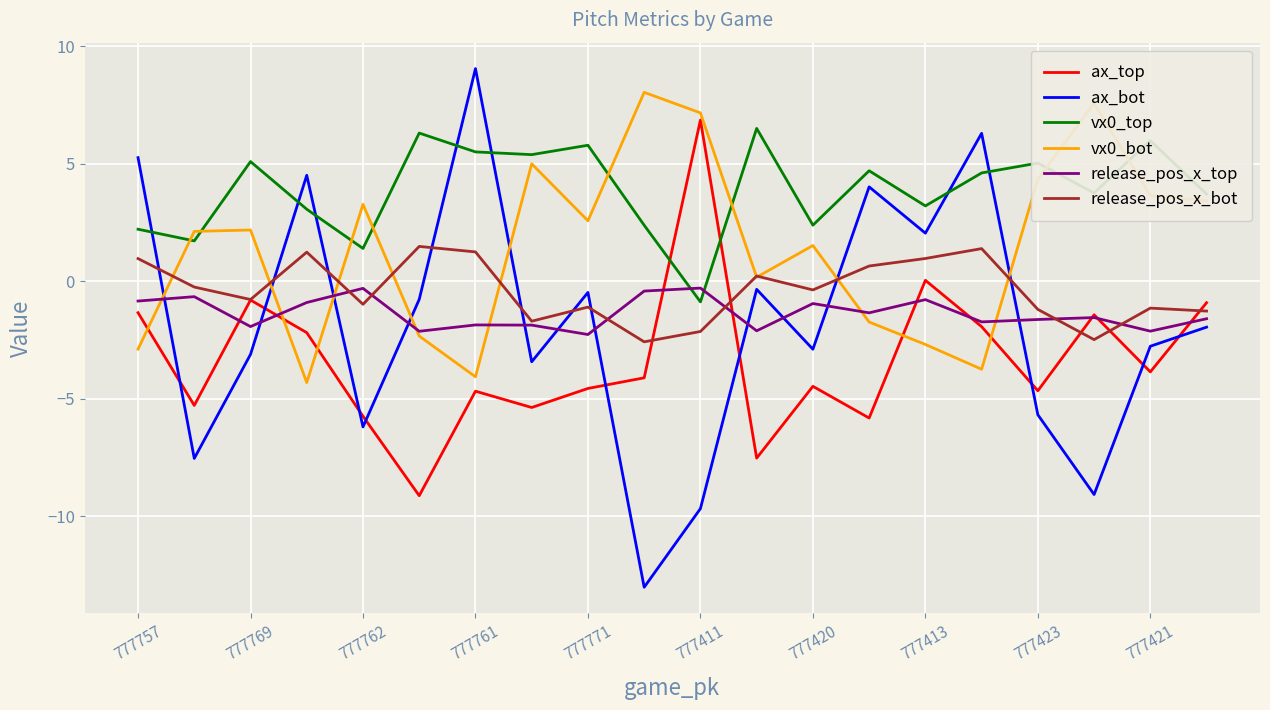

True or false: release_pos_x_bot and vx0_top cross at least once.

False